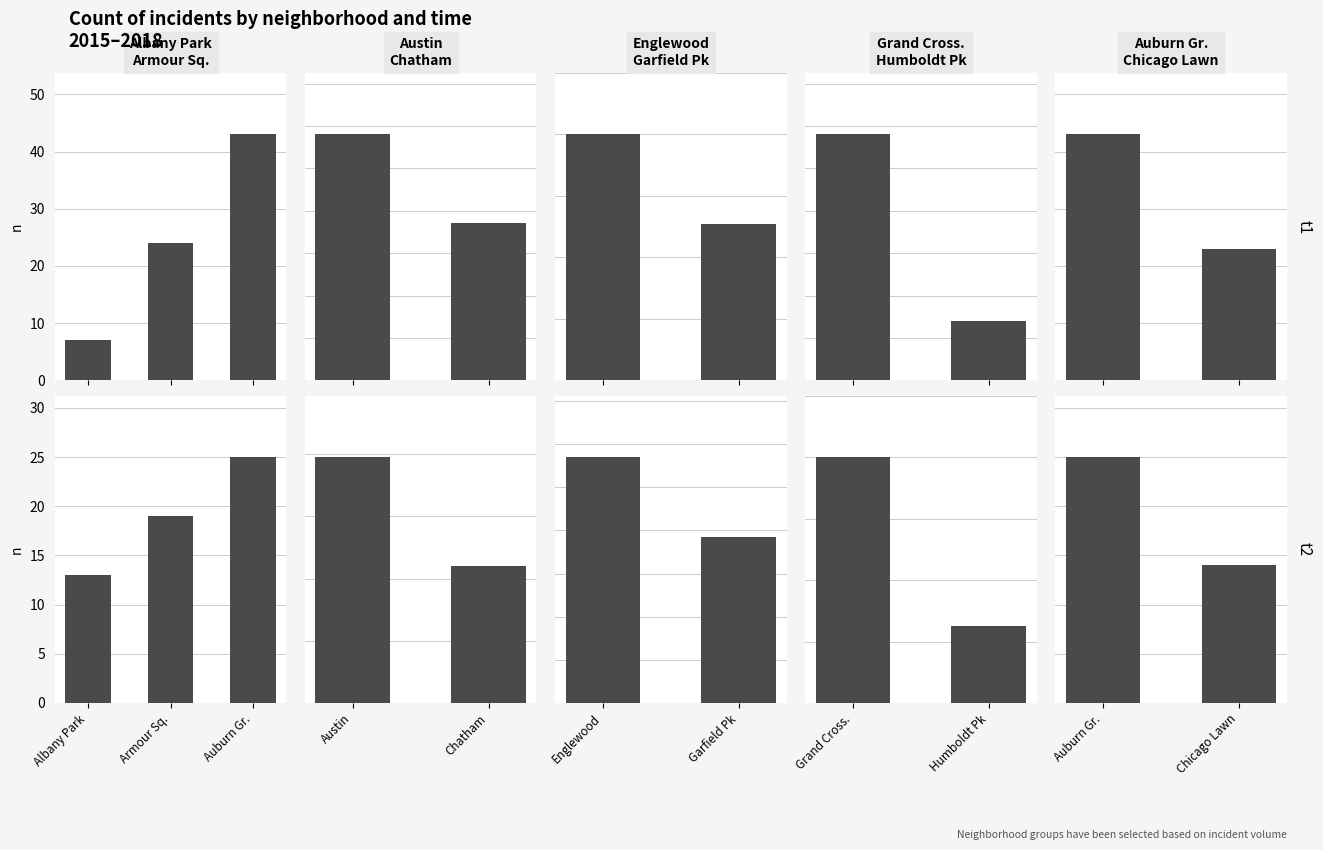

What is the highest value of the t1 series?

43